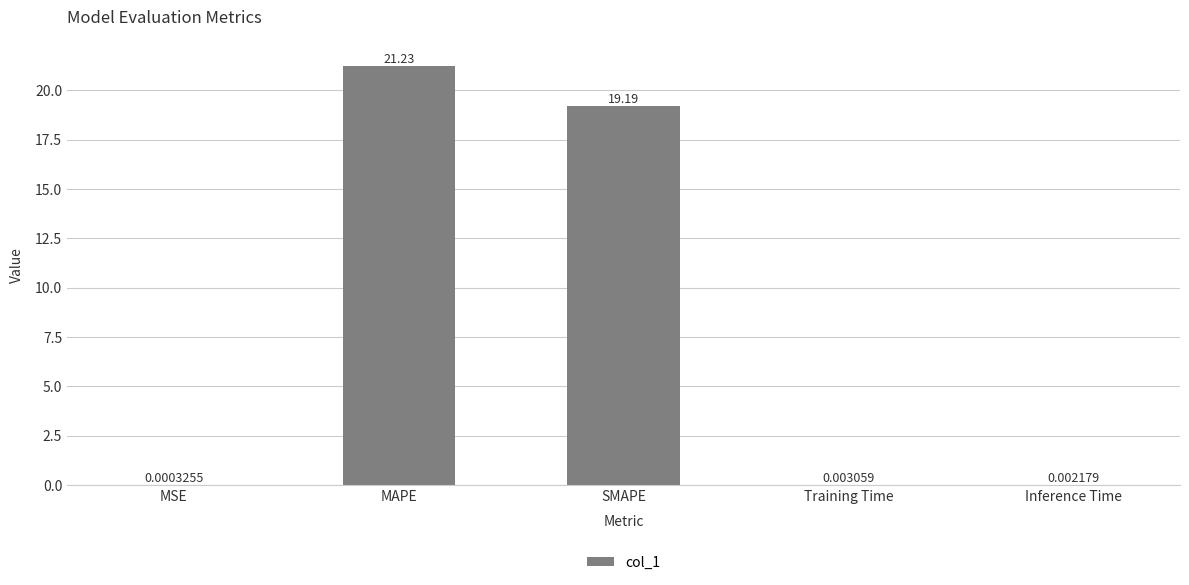

Does the chart contain stacked bars?

No